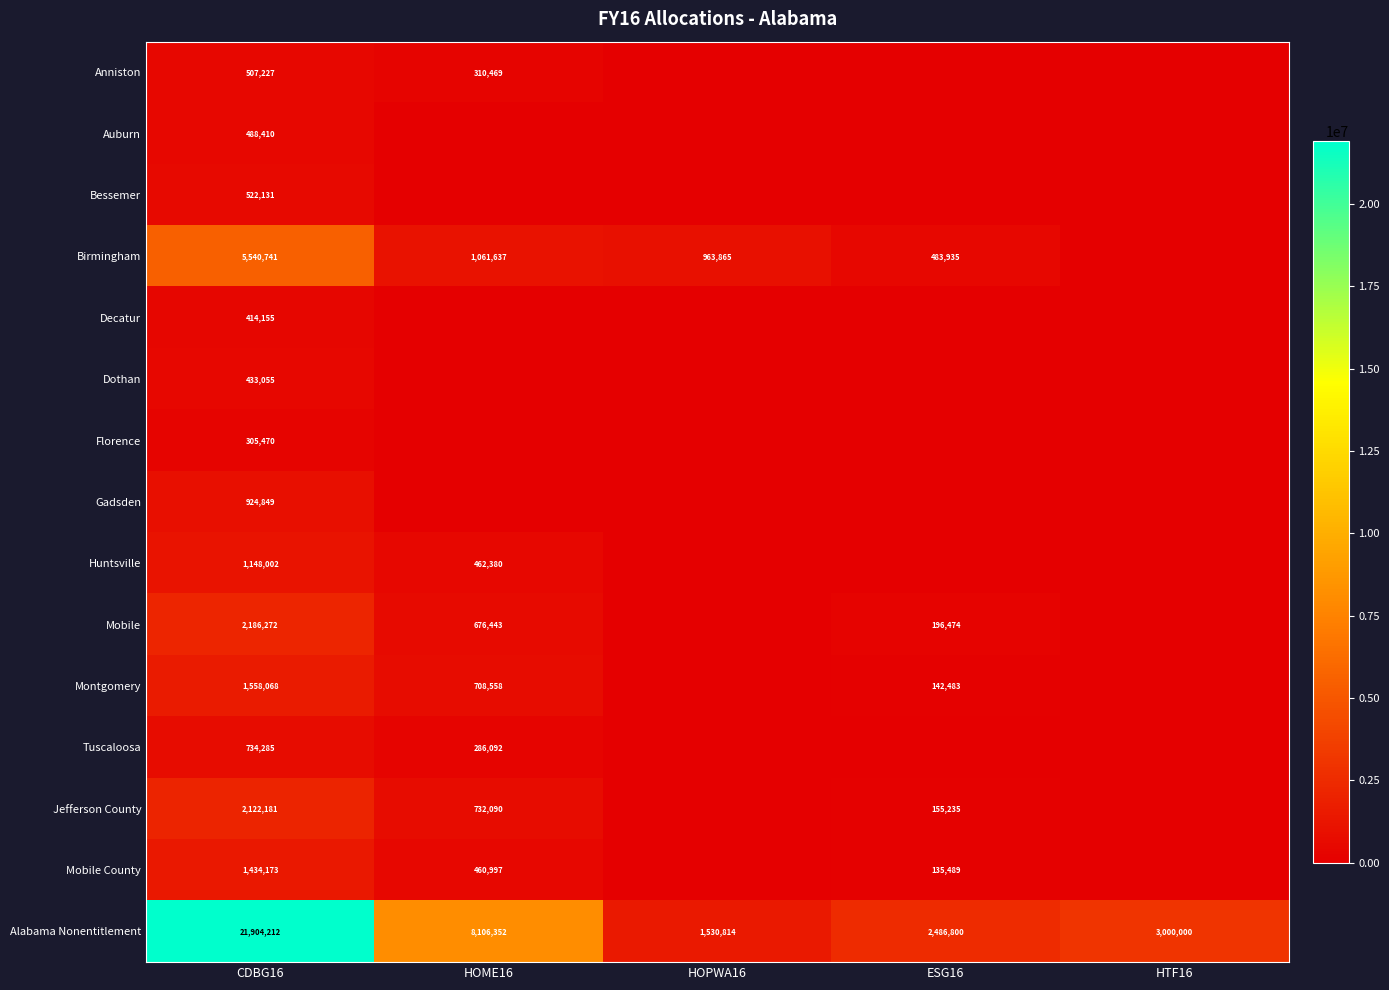

At CDBG16, list the series in order from largest to smallest.

Alabama Nonentitlement, Birmingham, Mobile, Jefferson County, Montgomery, Mobile County, Huntsville, Gadsden, Tuscaloosa, Bessemer, Anniston, Auburn, Dothan, Decatur, Florence